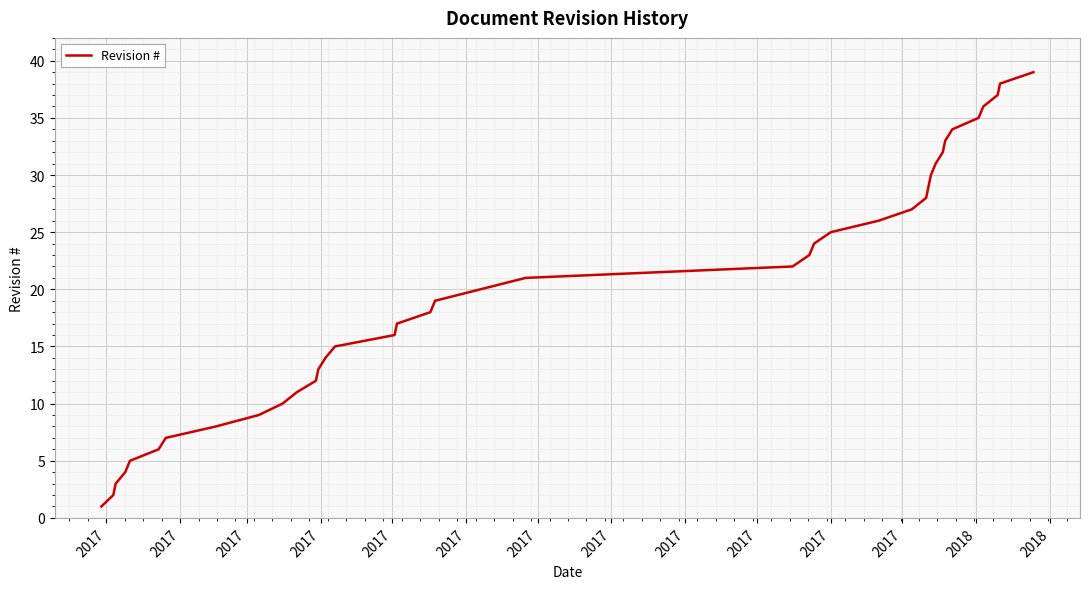

Reading left to right, transcribe all the data shown in this chart.

1	2	3	4	5	6	7	8	9	10	11	12	13	14	15	16	17	18	19	20	21	22	23	24	25	26	27	28	29	30	31	32	33	34	35	36	37	38	39